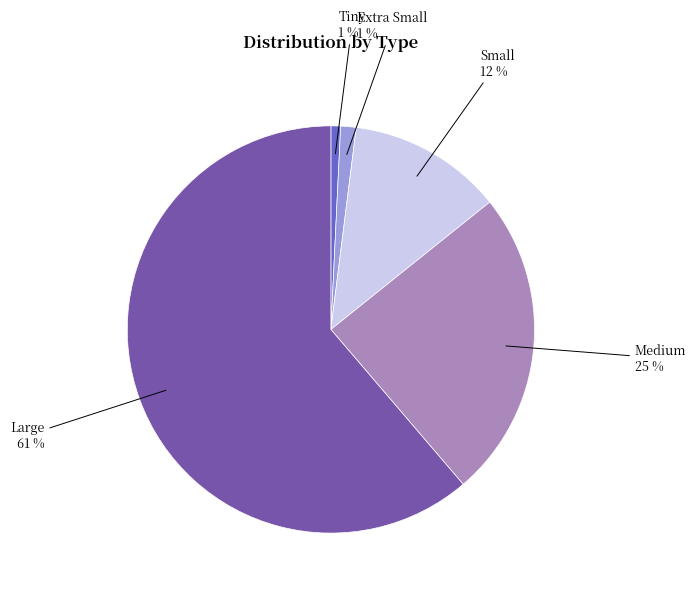

Count the number of slices in the pie.

5